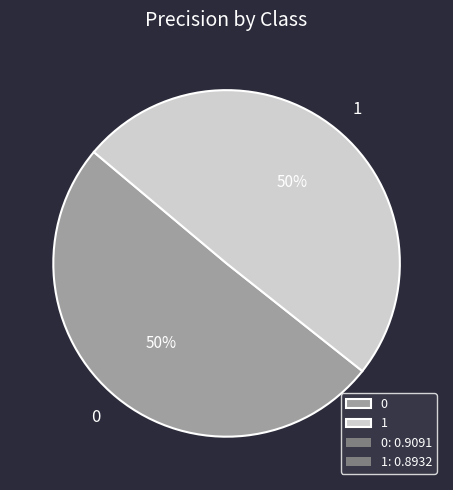

How many slices are in this pie chart?

2